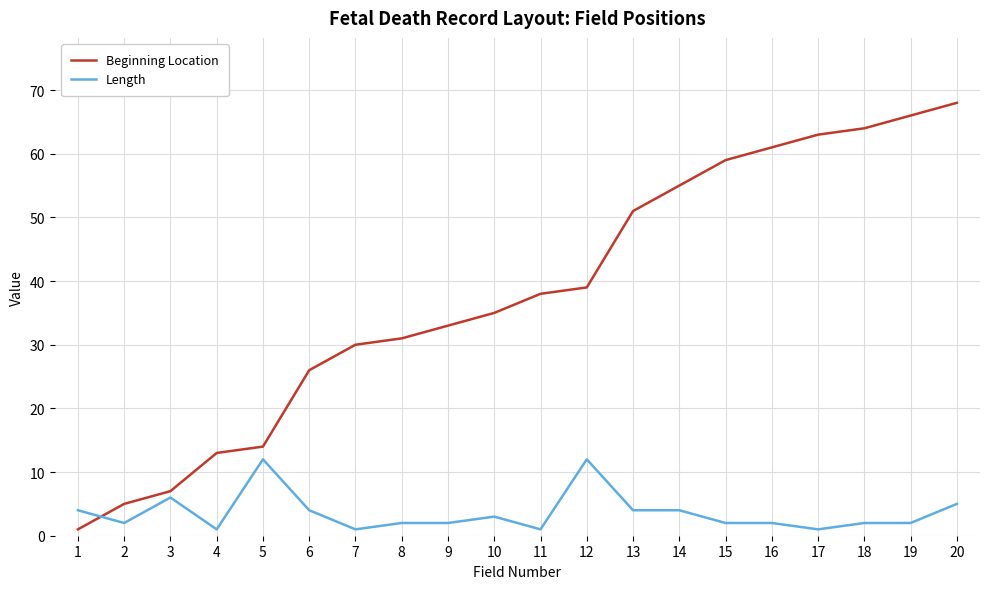

At which label does Beginning Location reach its peak?

20